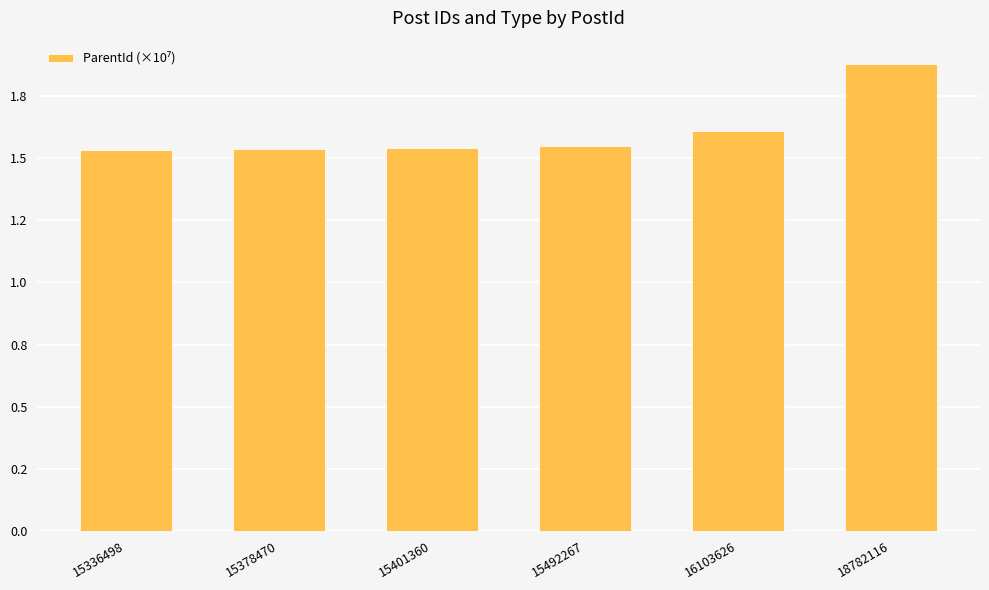

The value at 16103626 is 1.6. True or false?

True